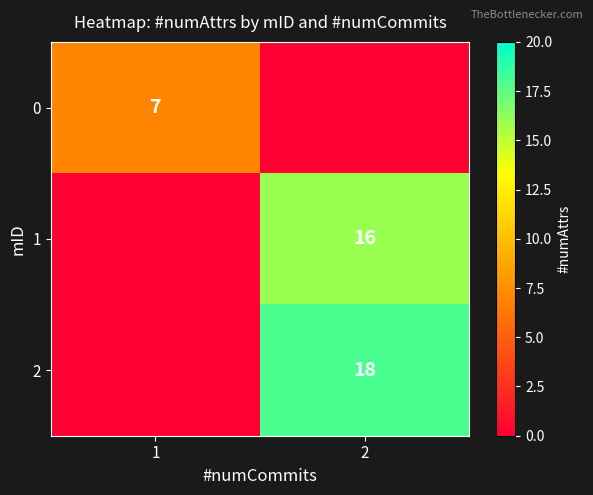

True or false: 0 has a value of 7 at 1.

True